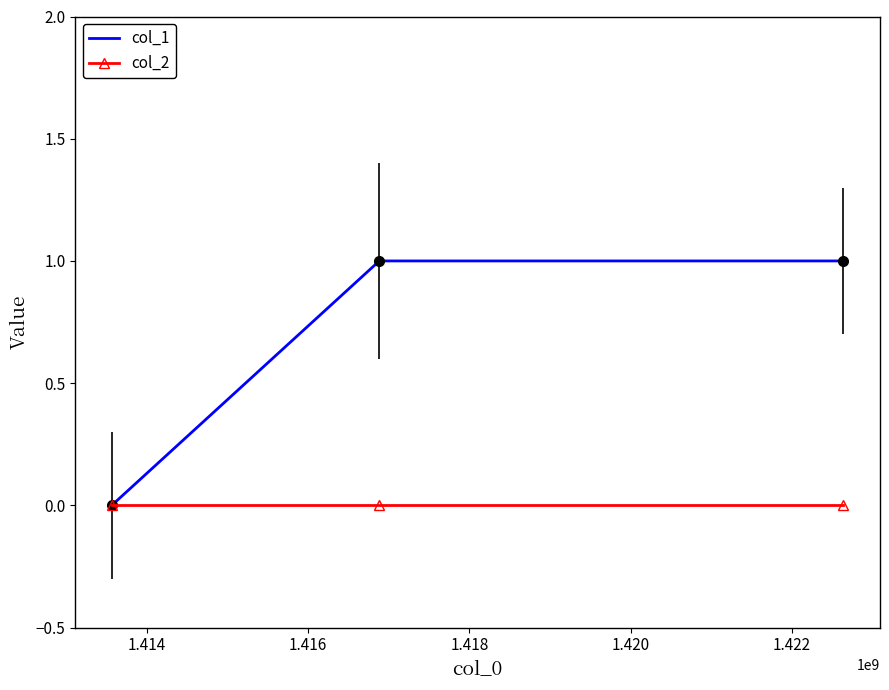

Which series has the largest range (max minus min)?

col_1